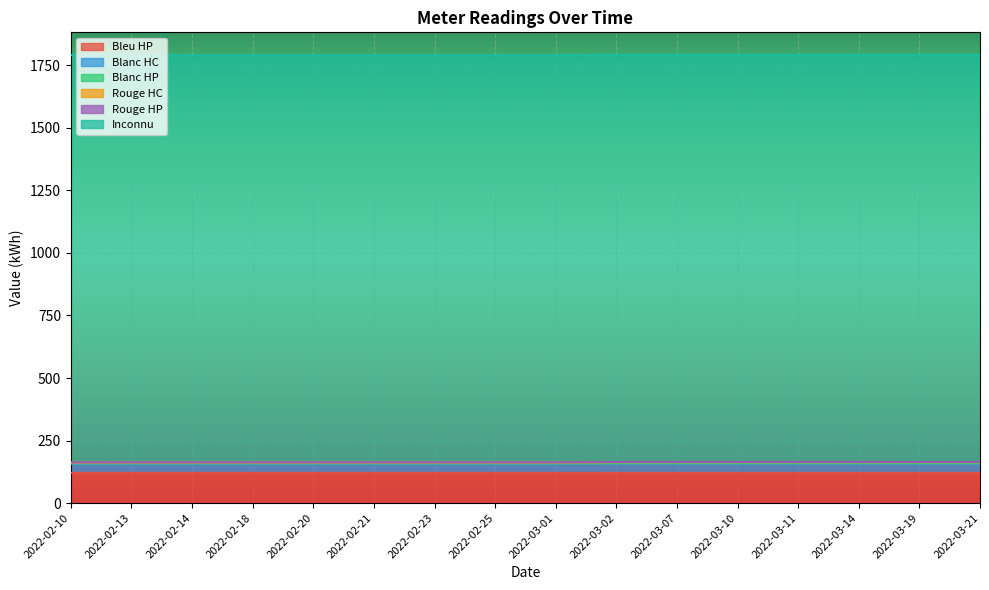

What is the sum of all Rouge HP values?

12.0